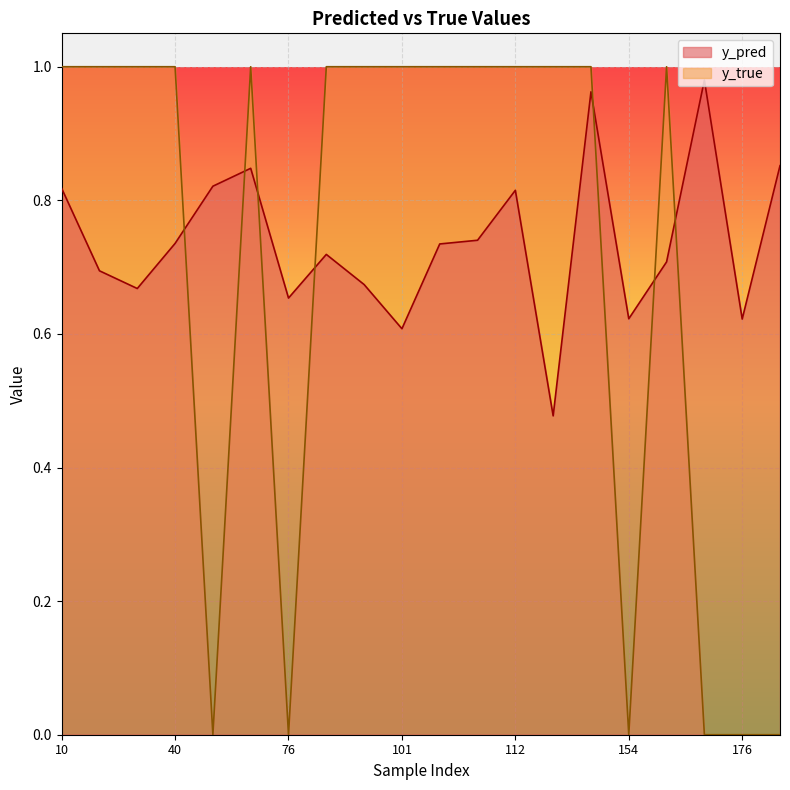

What are all the series names shown in the legend?

y_pred, y_true